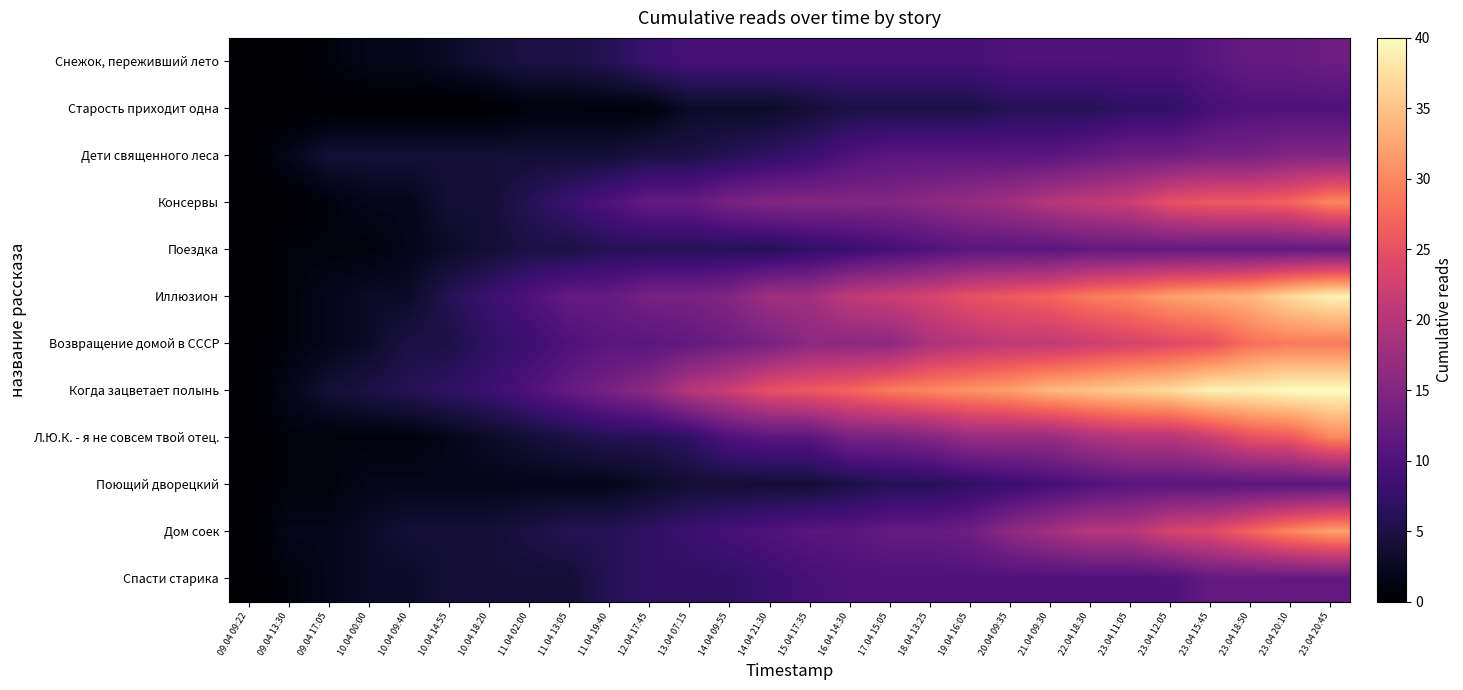

At which category is the sum across all series the highest?

23.04 20:45